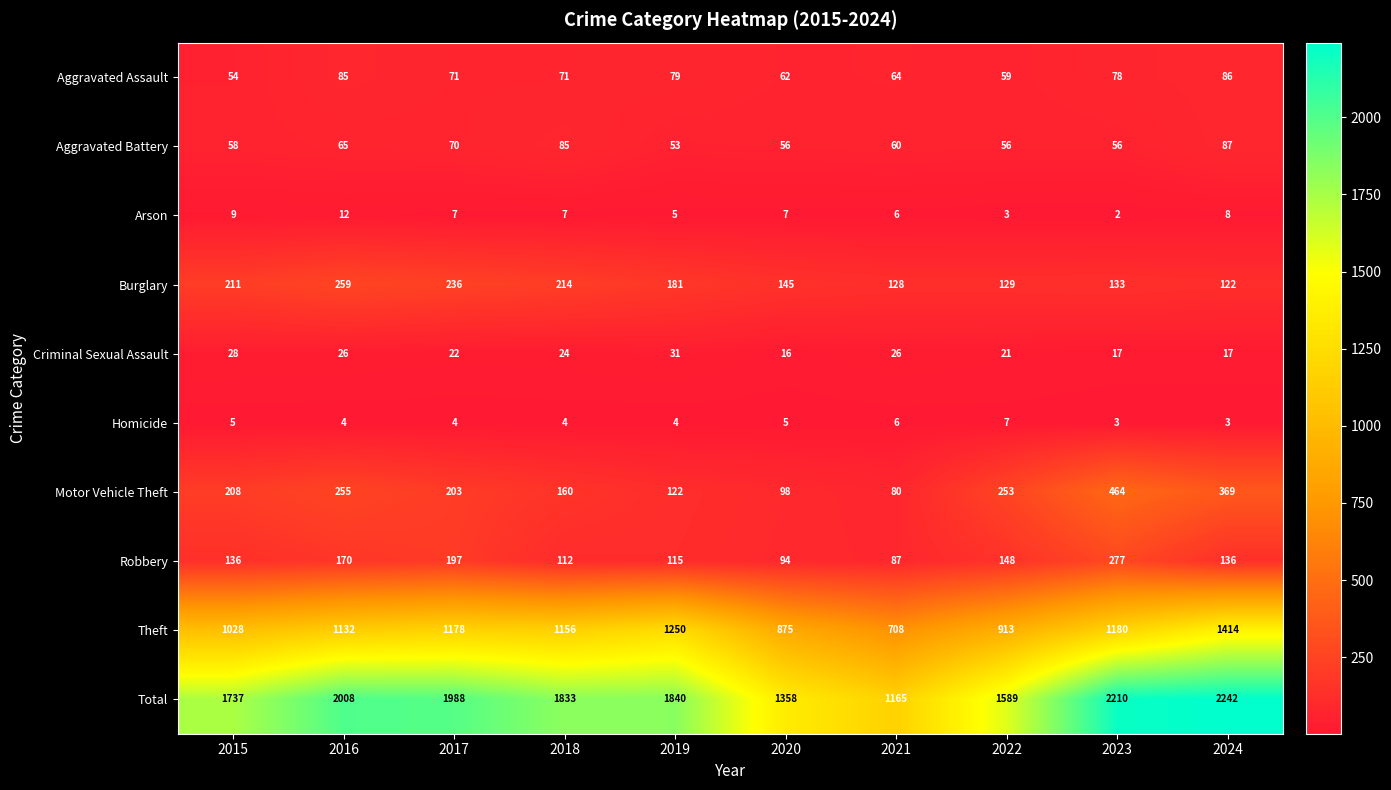

Which series has the largest total across all categories?

Total